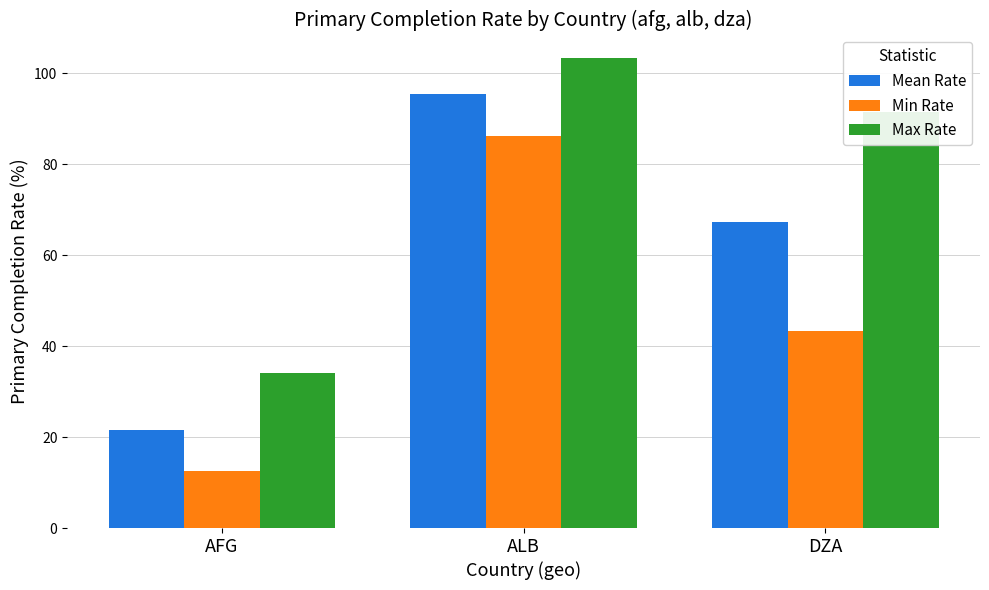

What is the label of the 2nd bar from the right?

ALB